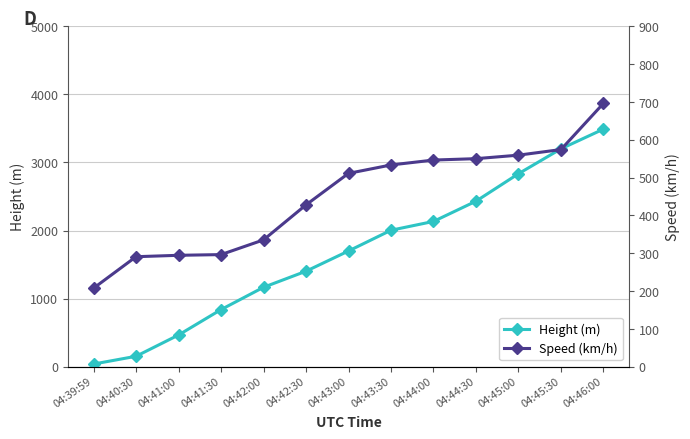

Does the chart display data point markers on the line(s)?

Yes